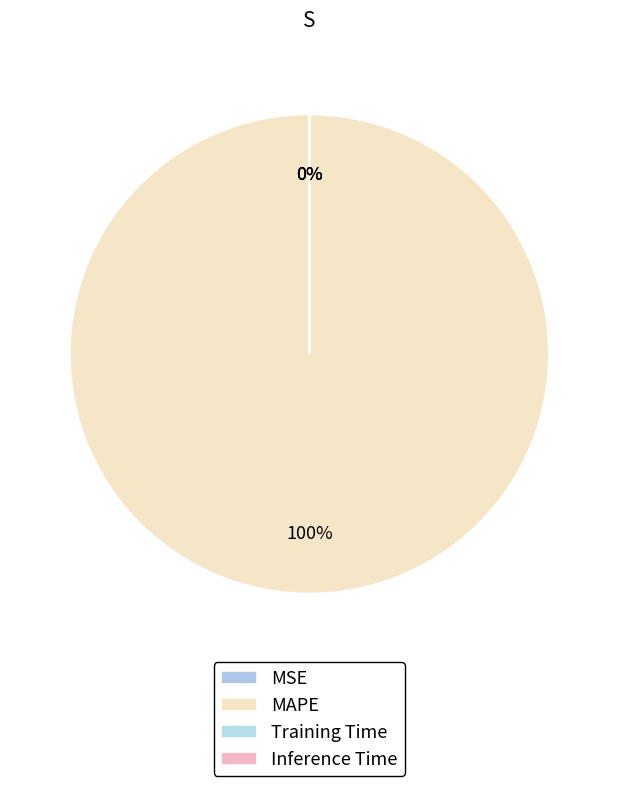

The MAPE slice represents 99% of the pie. True or false?

False